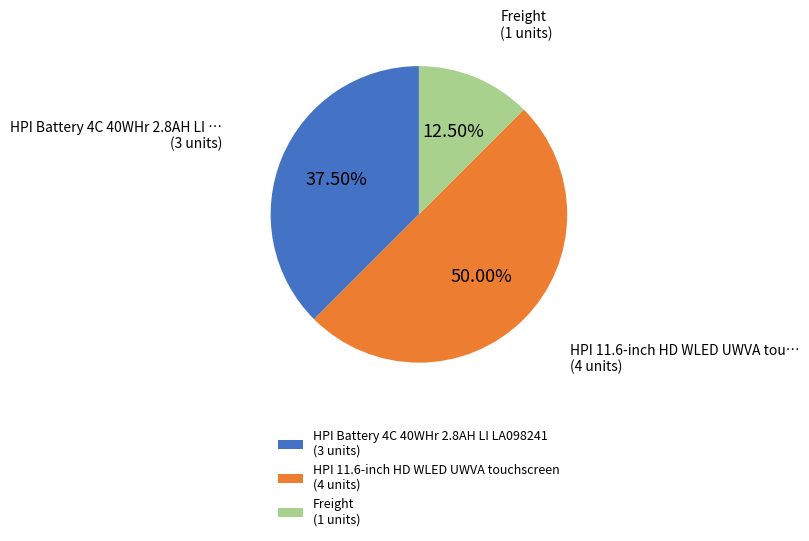

Rank the categories by value from lowest to highest.

Freight, HPI Battery 4C 40WHr 2.8AH LI LA098241, HPI 11.6-inch HD WLED UWVA touchscreen